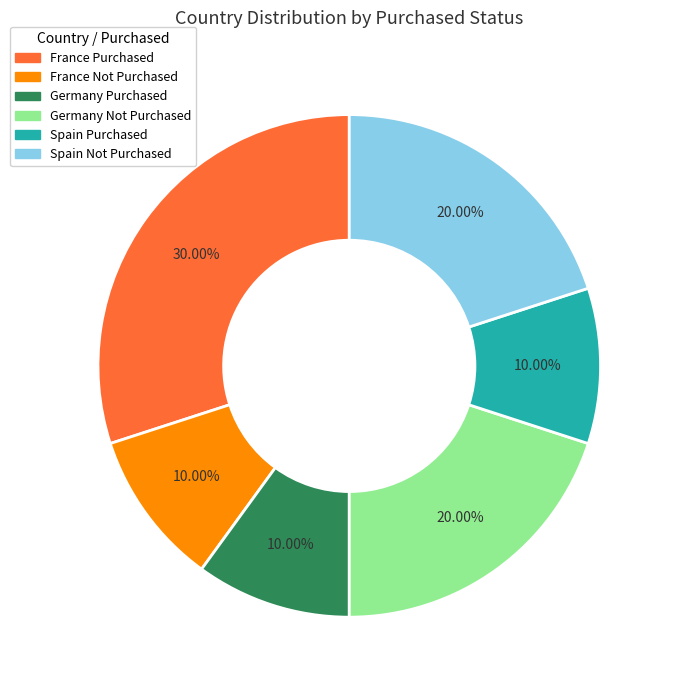

What is the ratio of the value at France Purchased to the value at Spain Not Purchased?

1.5